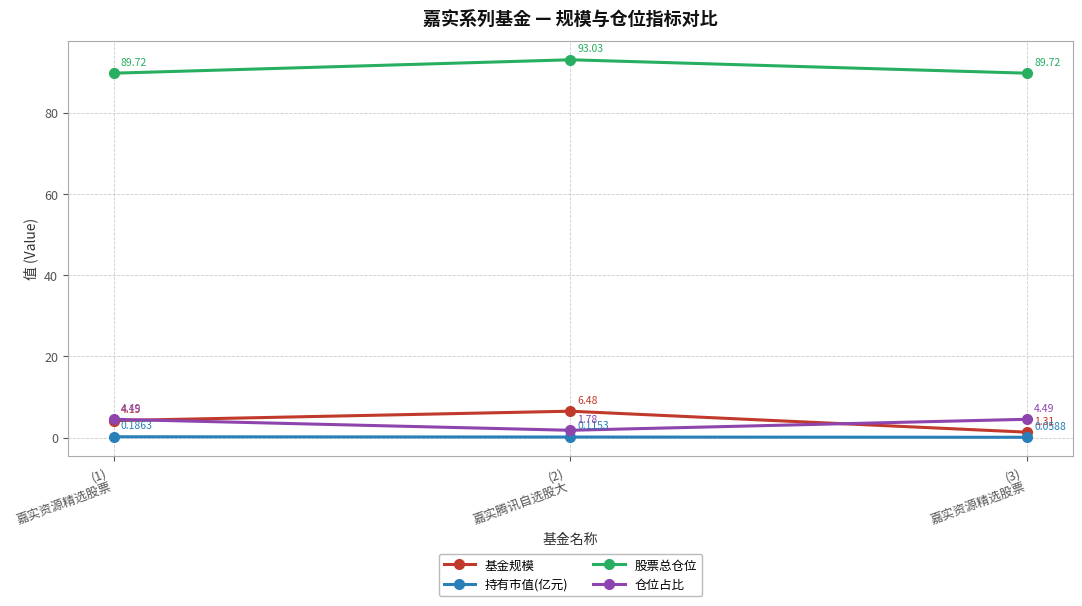

List the series in order of their peak value, highest first.

股票总仓位, 基金规模, 仓位占比, 持有市值(亿元)